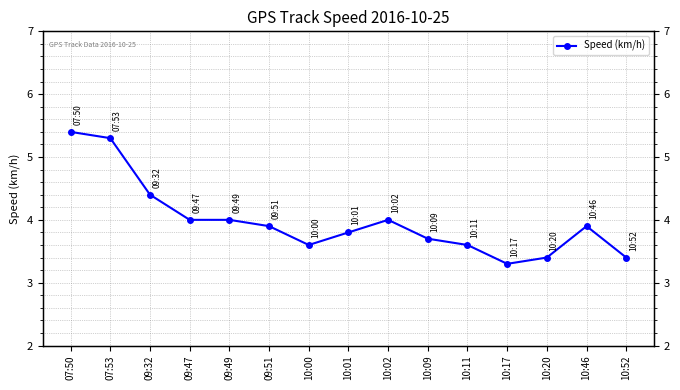

Reading right to left, what are all the values shown in this chart?

3.4	3.9	3.4	3.3	3.6	3.7	4.0	3.8	3.6	3.9	4.0	4.0	4.4	5.3	5.4